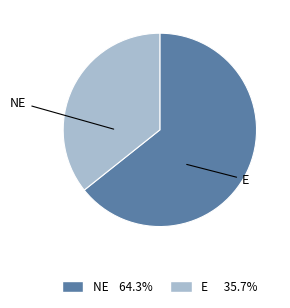

Is there a majority slice in this chart?

Yes